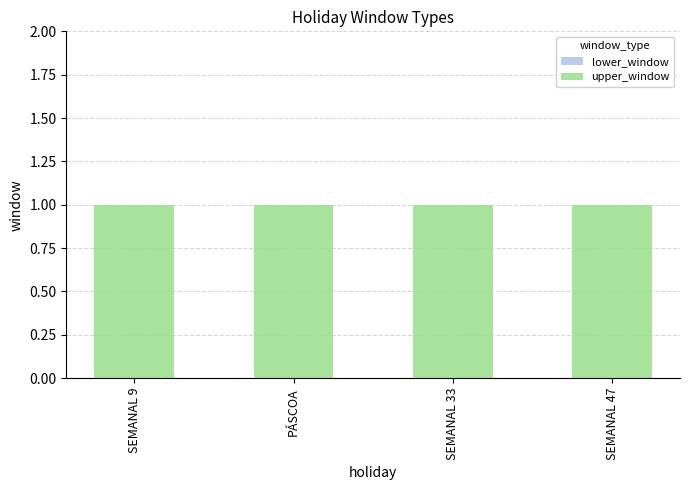

Read the upper_window value at PÁSCOA.

1